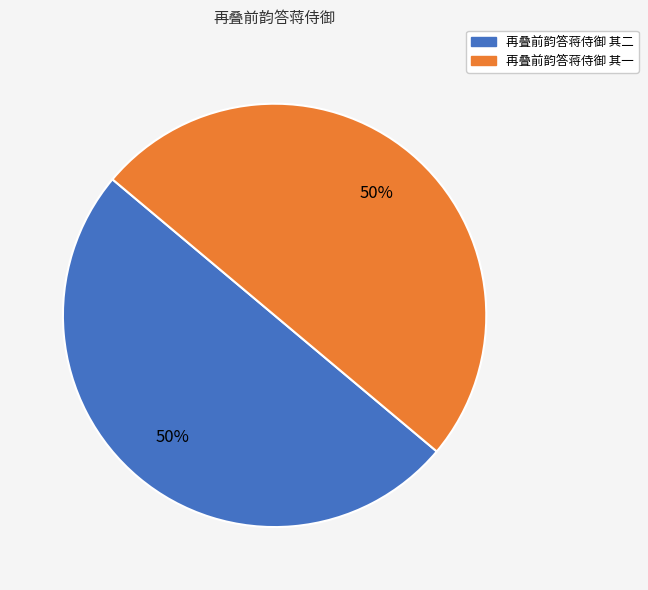

What is the ratio of the value at 再叠前韵答蒋侍御 其二 to the value at 再叠前韵答蒋侍御 其一?

1.0